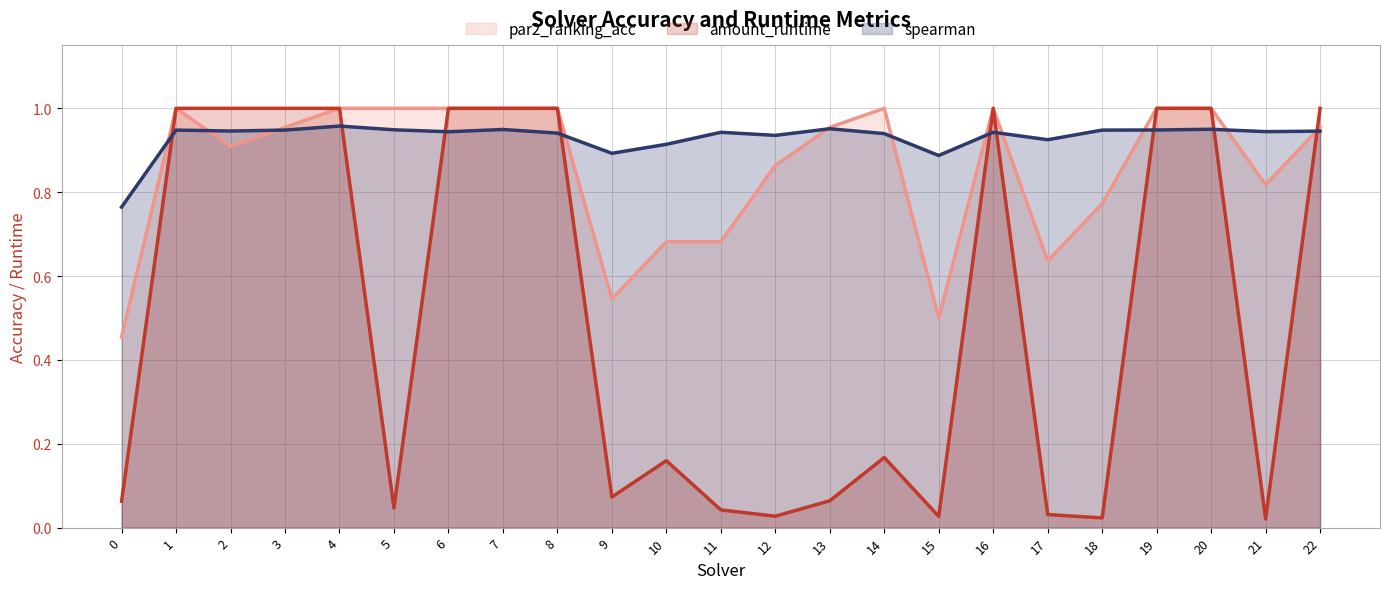

Reading left to right, transcribe all the data shown in this chart.

spearman: 0.8	0.9	0.9	0.9	1.0	0.9	0.9	0.9	0.9	0.9	0.9	0.9	0.9	1.0	0.9	0.9	0.9	0.9	0.9	0.9	1.0	0.9	0.9
amount_runtime: 0.1	1.0	1.0	1.0	1.0	0.0	1.0	1.0	1.0	0.1	0.2	0.0	0.0	0.1	0.2	0.0	1.0	0.0	0.0	1.0	1.0	0.0	1.0
par2_ranking_acc: 0.5	1.0	0.9	1.0	1.0	1.0	1.0	1.0	1.0	0.5	0.7	0.7	0.9	1.0	1.0	0.5	1.0	0.6	0.8	1.0	1.0	0.8	1.0